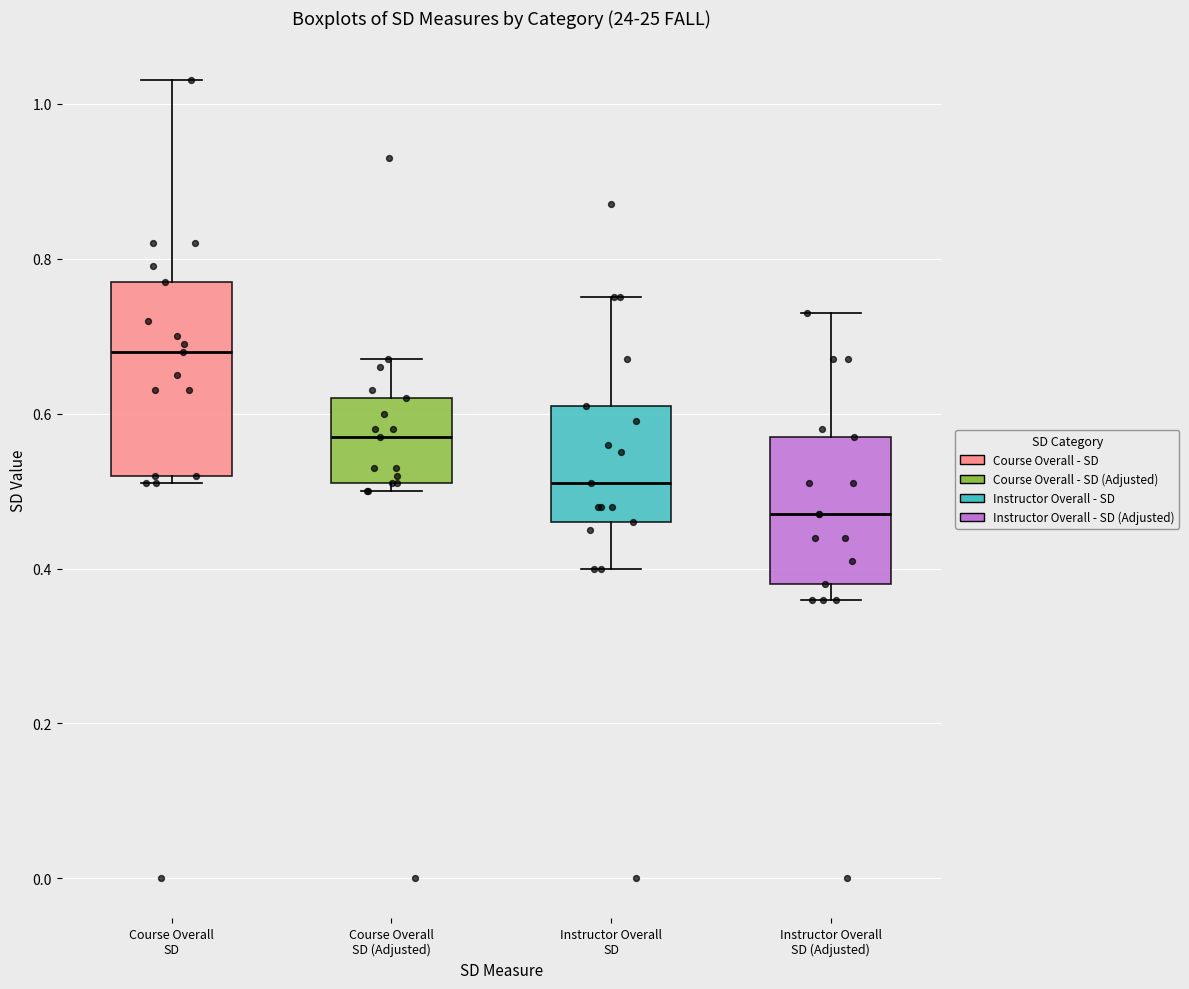

Reading left to right, transcribe this box plot: for each box, give where its median line is, the range the box spans, and where its two whiskers end, as read against the y-axis. The values are not printed on the chart, so give them approximately, as read against the axis.

Course Overall SD: median 0.68, box 0.52 to 0.78, whiskers 0.52 (just below the box's lower edge) to 1.04
Course Overall SD (Adjusted): median 0.58, box 0.52 to 0.62, whiskers 0.50 to 0.68
Instructor Overall SD: median 0.52, box 0.46 to 0.62, whiskers 0.40 to 0.76
Instructor Overall SD (Adjusted): median 0.48, box 0.38 to 0.58, whiskers 0.36 to 0.74